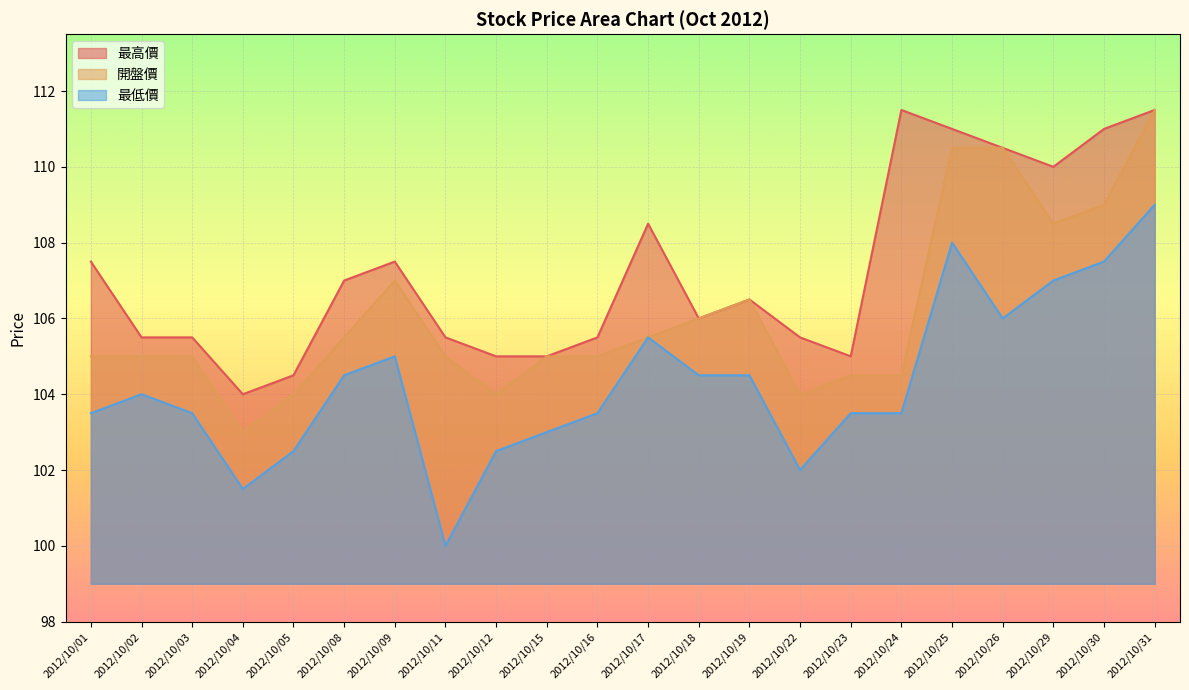

Reading left to right, transcribe all the data shown in this chart.

最高價: 107.5	105.5	105.5	104.0	104.5	107.0	107.5	105.5	105.0	105.0	105.5	108.5	106.0	106.5	105.5	105.0	111.5	111.0	110.5	110.0	111.0	111.5
開盤價: 105.0	105.0	105.0	103.0	104.0	105.5	107.0	105.0	104.0	105.0	105.0	105.5	106.0	106.5	104.0	104.5	104.5	110.5	110.5	108.5	109.0	111.5
最低價: 103.5	104.0	103.5	101.5	102.5	104.5	105.0	100.0	102.5	103.0	103.5	105.5	104.5	104.5	102.0	103.5	103.5	108.0	106.0	107.0	107.5	109.0